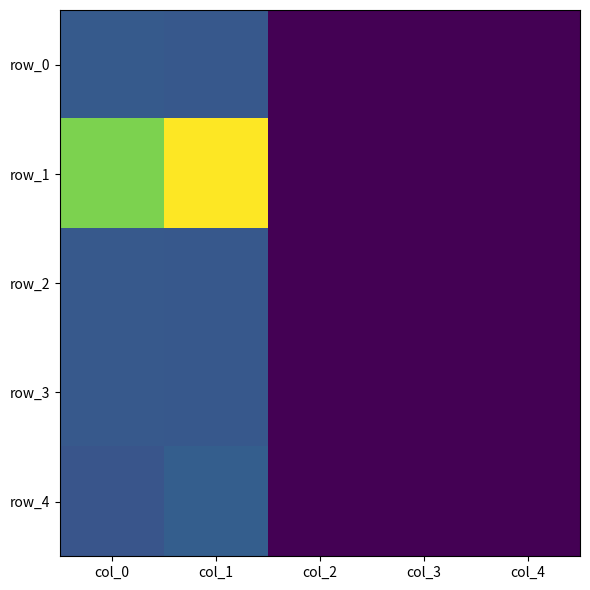

Reading left to right, extract all data points from this chart.

row_0: col_0=0.3	col_1=0.3	col_2=0.0	col_3=0.0	col_4=0.0
row_1: col_0=0.8	col_1=1.0	col_2=0.0	col_3=0.0	col_4=0.0
row_2: col_0=0.3	col_1=0.3	col_2=0.0	col_3=0.0	col_4=0.0
row_3: col_0=0.3	col_1=0.3	col_2=0.0	col_3=0.0	col_4=0.0
row_4: col_0=0.3	col_1=0.3	col_2=0.0	col_3=0.0	col_4=0.0